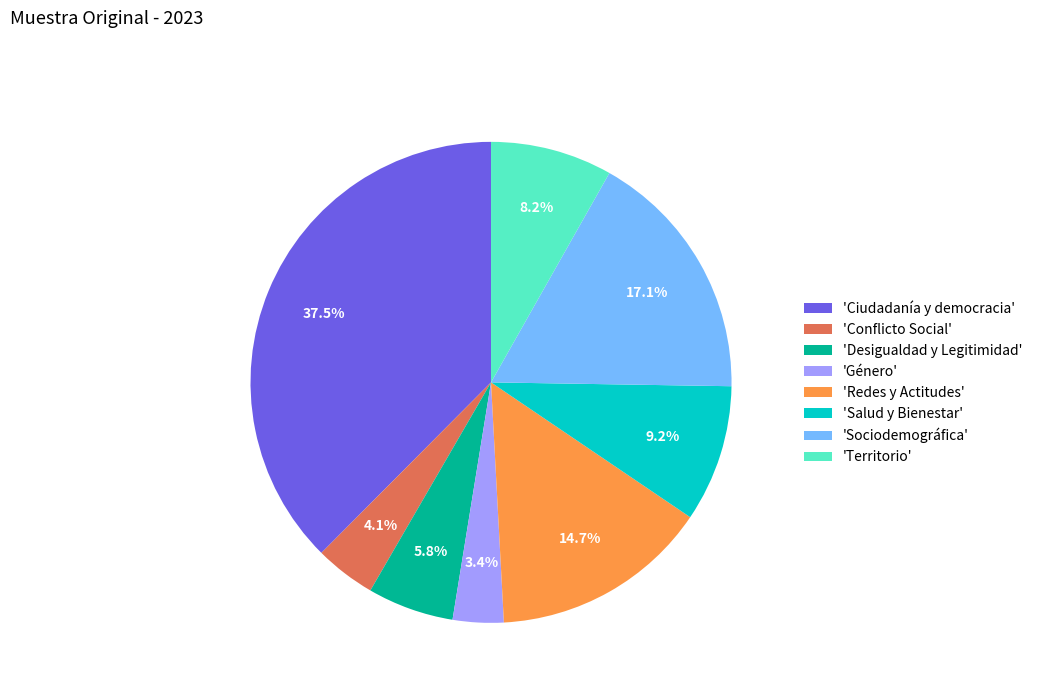

Rank the categories by value from lowest to highest.

'Género', 'Conflicto Social', 'Desigualdad y Legitimidad', 'Territorio', 'Salud y Bienestar', 'Redes y Actitudes', 'Sociodemográfica', 'Ciudadanía y democracia'